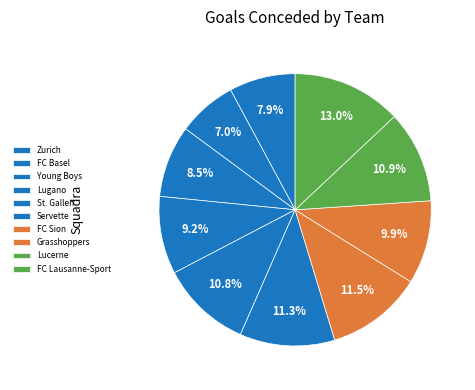

True or false: Lucerne accounts for 20% of the total.

False